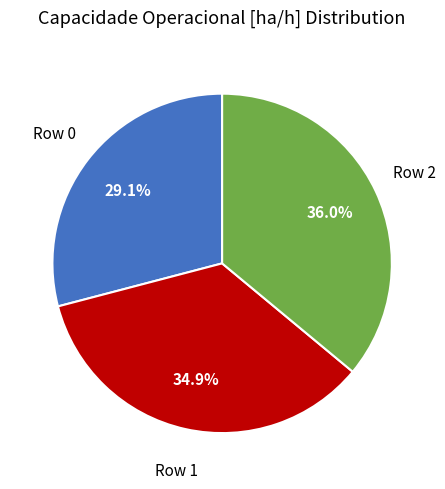

Does any single category account for the majority?

No